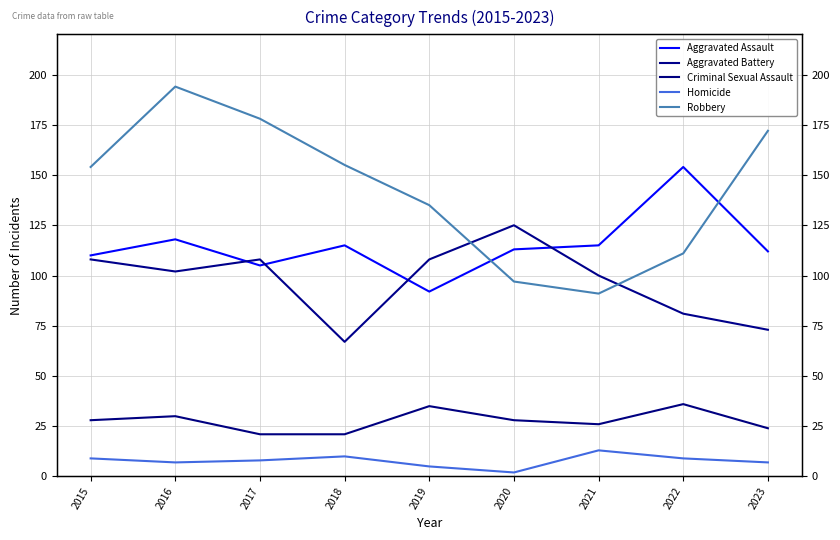

Reading left to right, list all the values displayed in this chart.

Aggravated Assault: 2015=110	2016=118	2017=105	2018=115	2019=92	2020=113	2021=115	2022=154	2023=112
Aggravated Battery: 2015=108	2016=102	2017=108	2018=67	2019=108	2020=125	2021=100	2022=81	2023=73
Criminal Sexual Assault: 2015=28	2016=30	2017=21	2018=21	2019=35	2020=28	2021=26	2022=36	2023=24
Homicide: 2015=9	2016=7	2017=8	2018=10	2019=5	2020=2	2021=13	2022=9	2023=7
Robbery: 2015=154	2016=194	2017=178	2018=155	2019=135	2020=97	2021=91	2022=111	2023=172